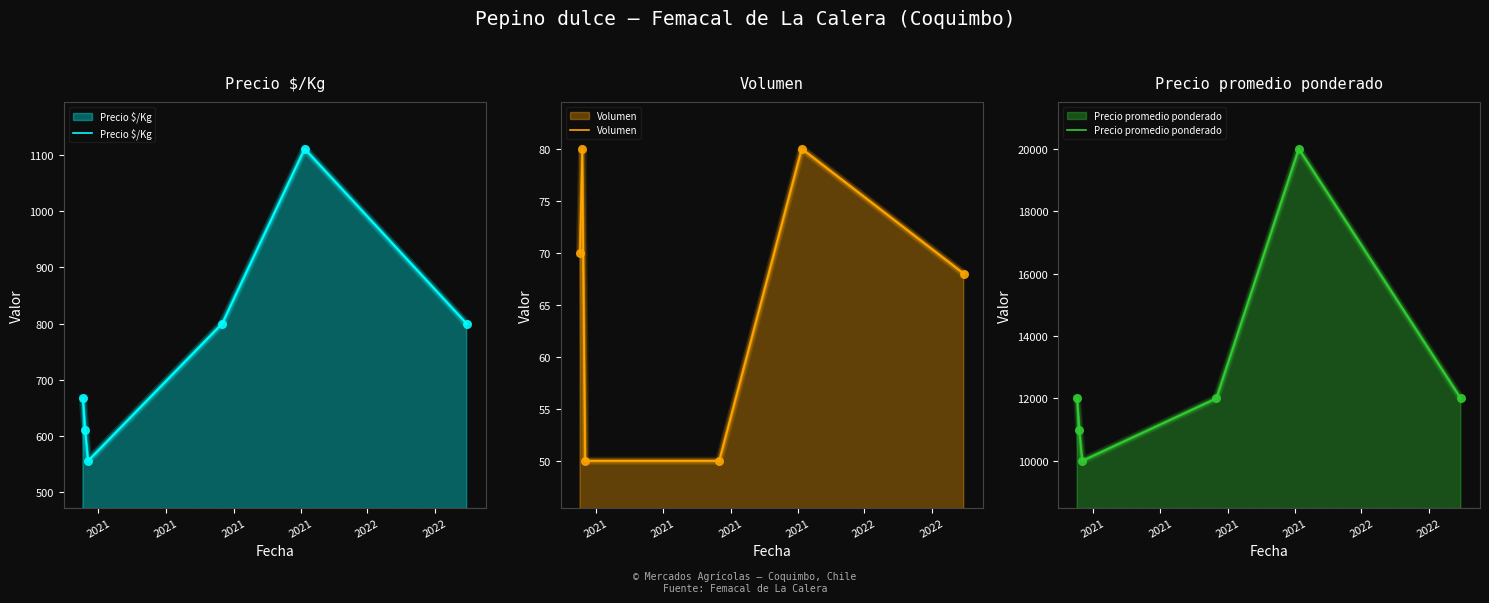

What are all the series names shown in the legend?

Precio $/Kg, Volumen, Precio promedio ponderado